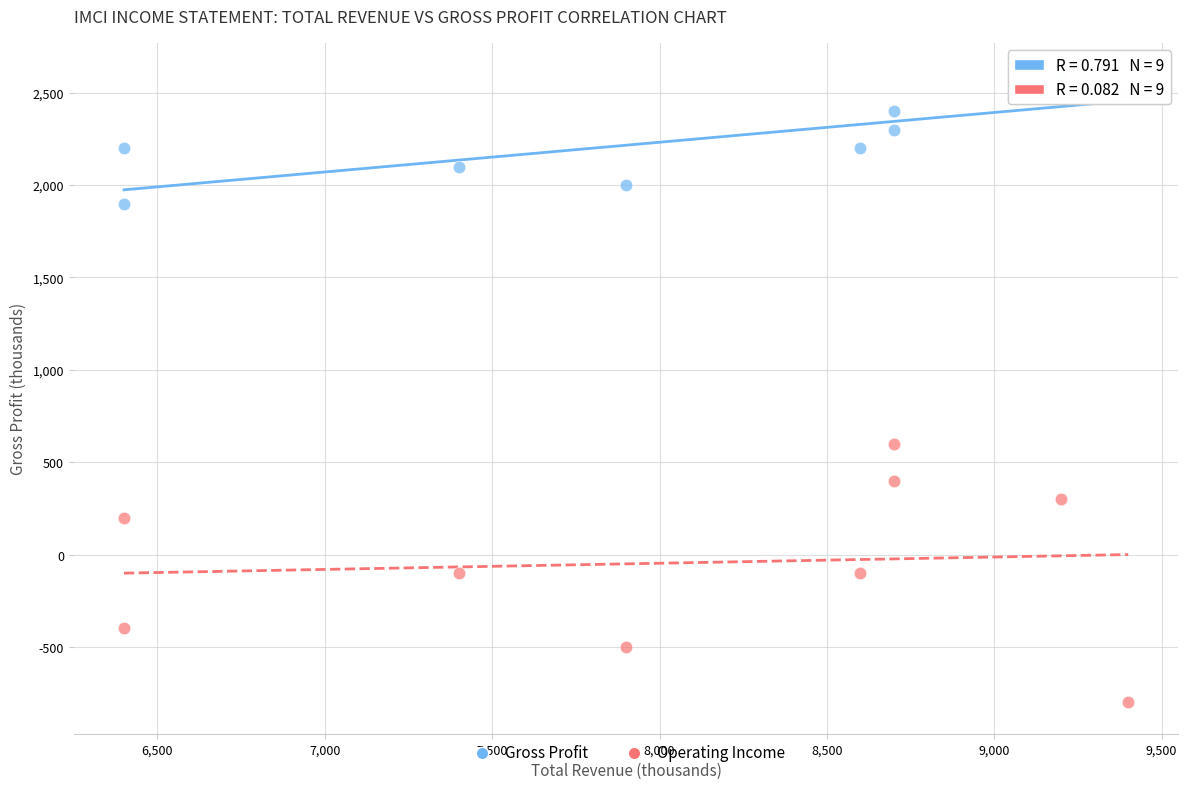

Which series reaches the maximum Y coordinate?

Gross Profit